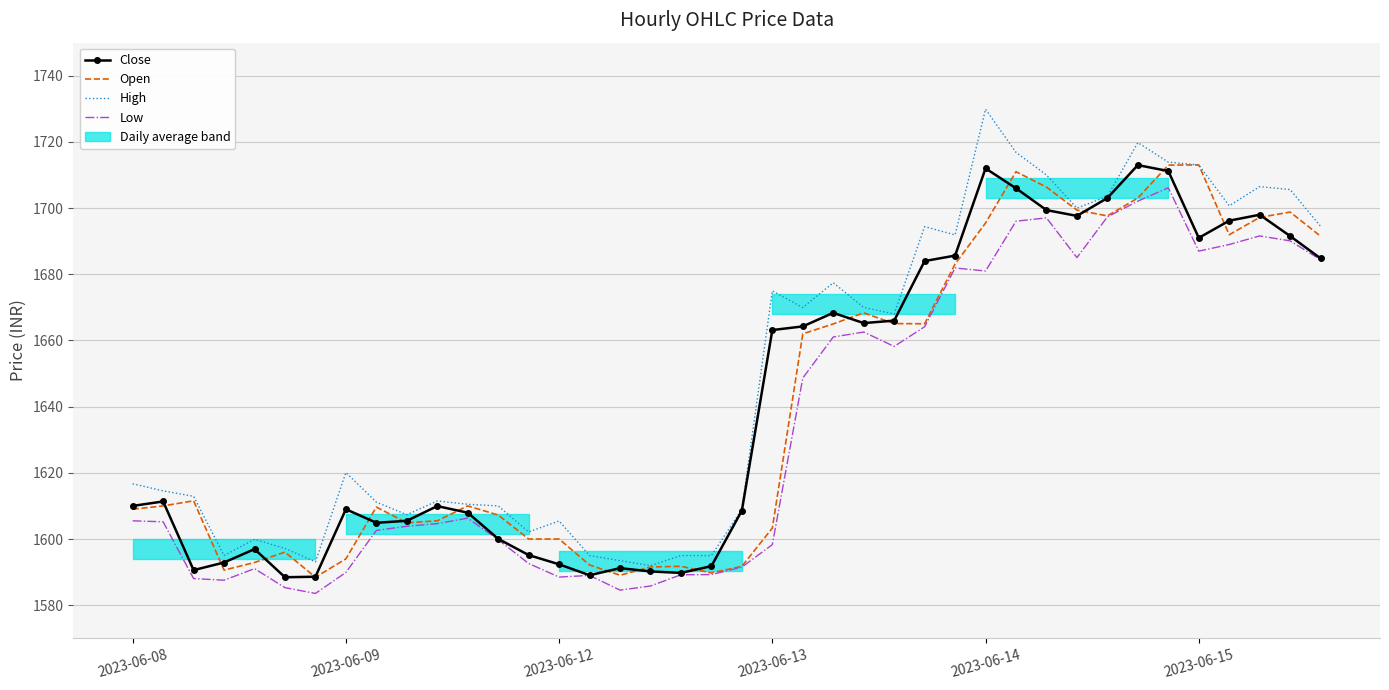

What is the maximum value for Close?

1713.0